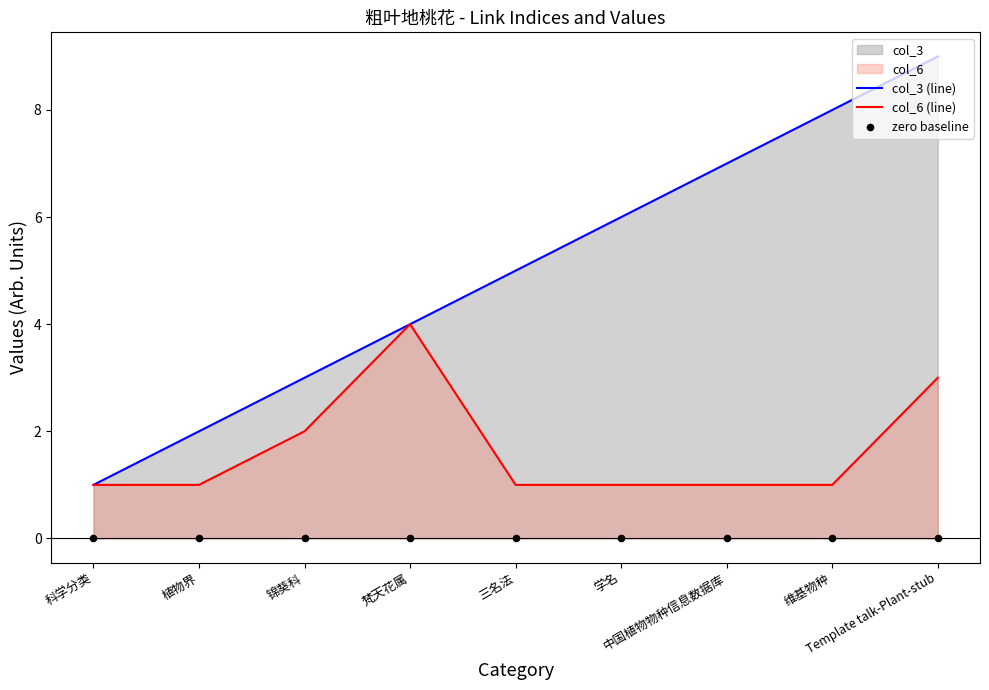

Which series reaches the maximum Y coordinate?

col_3 (line)